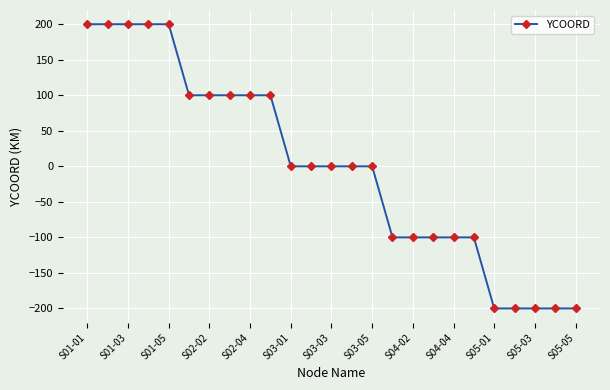

What is the minimum value shown in the chart?

-200